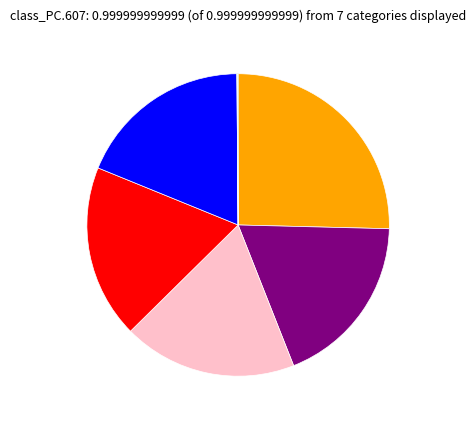

Is there a majority slice in this chart?

No